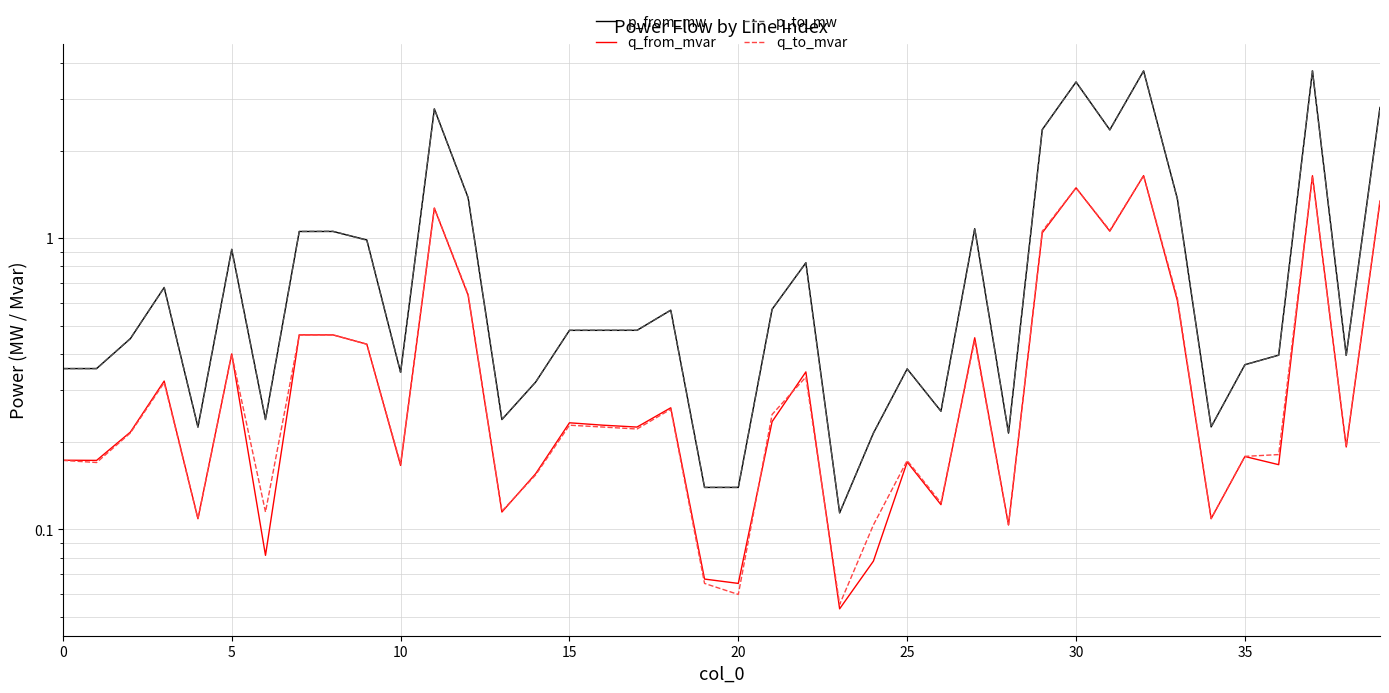

Between 19 and 36, which is larger?

36